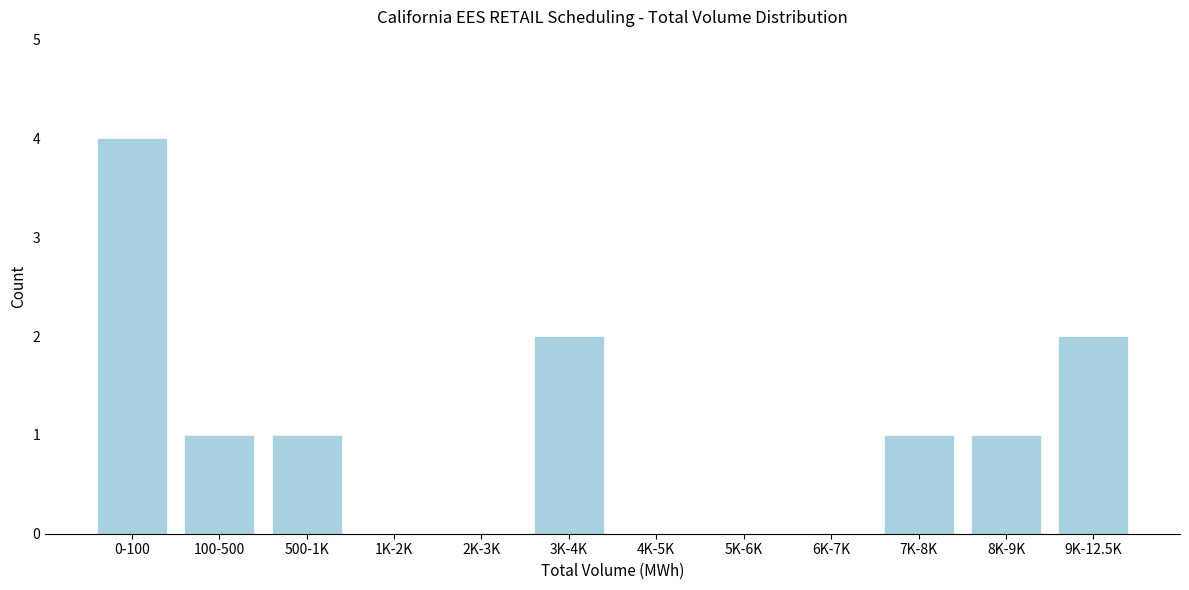

Reading left to right, what are all the values shown in this chart?

0-100=4	100-500=1	500-1K=1	1K-2K=0	2K-3K=0	3K-4K=2	4K-5K=0	5K-6K=0	6K-7K=0	7K-8K=1	8K-9K=1	9K-12.5K=2